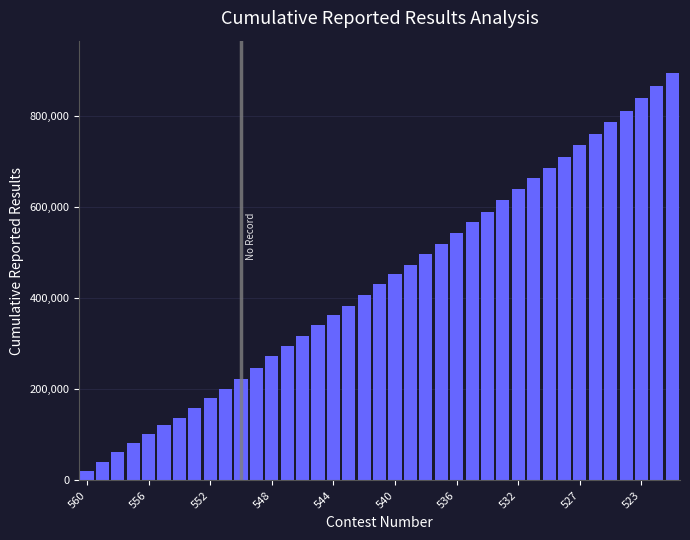

What is the minimum value shown in the chart?

20380